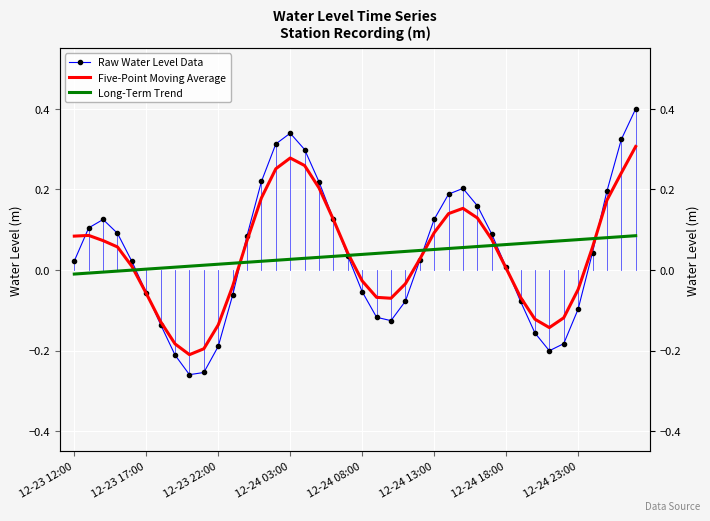

Reading left to right, transcribe all the data shown in this chart.

Raw Water Level Data: 0.0	0.1	0.1	0.1	0.0	-0.1	-0.1	-0.2	-0.3	-0.3	-0.2	-0.1	0.1	0.2	0.3	0.3	0.3	0.2	0.1	0.0	-0.1	-0.1	-0.1	-0.1	0.0	0.1	0.2	0.2	0.2	0.1	0.0	-0.1	-0.2	-0.2	-0.2	-0.1	0.0	0.2	0.3	0.4
Five-Point Moving Average: 0.1	0.1	0.1	0.1	0.0	-0.1	-0.1	-0.2	-0.2	-0.2	-0.1	-0.0	0.1	0.2	0.3	0.3	0.3	0.2	0.1	0.0	-0.0	-0.1	-0.1	-0.0	0.0	0.1	0.1	0.2	0.1	0.1	0.0	-0.1	-0.1	-0.1	-0.1	-0.0	0.1	0.2	0.2	0.3
Long-Term Trend: -0.0	-0.0	-0.0	-0.0	-0.0	0.0	0.0	0.0	0.0	0.0	0.0	0.0	0.0	0.0	0.0	0.0	0.0	0.0	0.0	0.0	0.0	0.0	0.0	0.0	0.0	0.1	0.1	0.1	0.1	0.1	0.1	0.1	0.1	0.1	0.1	0.1	0.1	0.1	0.1	0.1